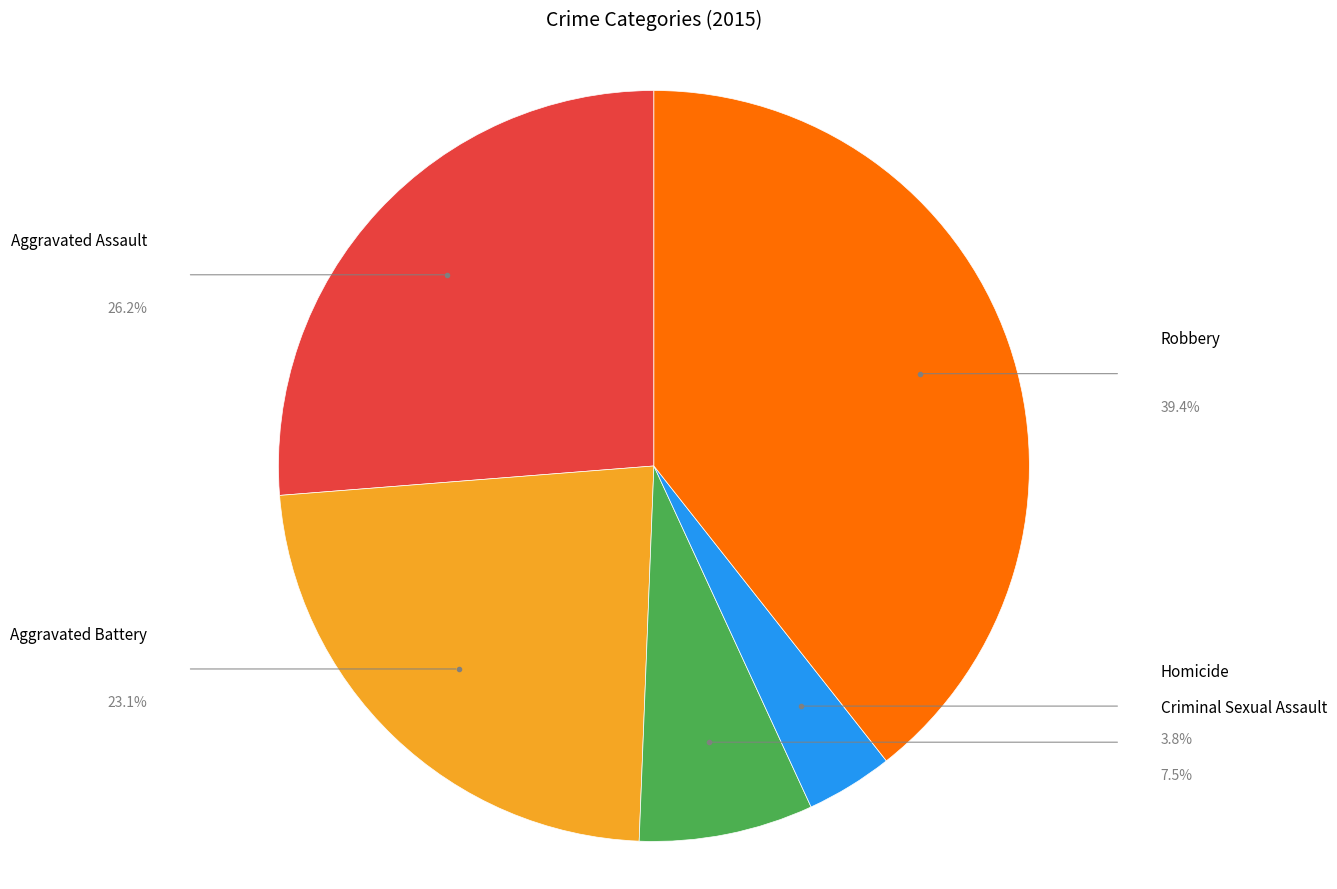

Does any single category account for the majority?

No